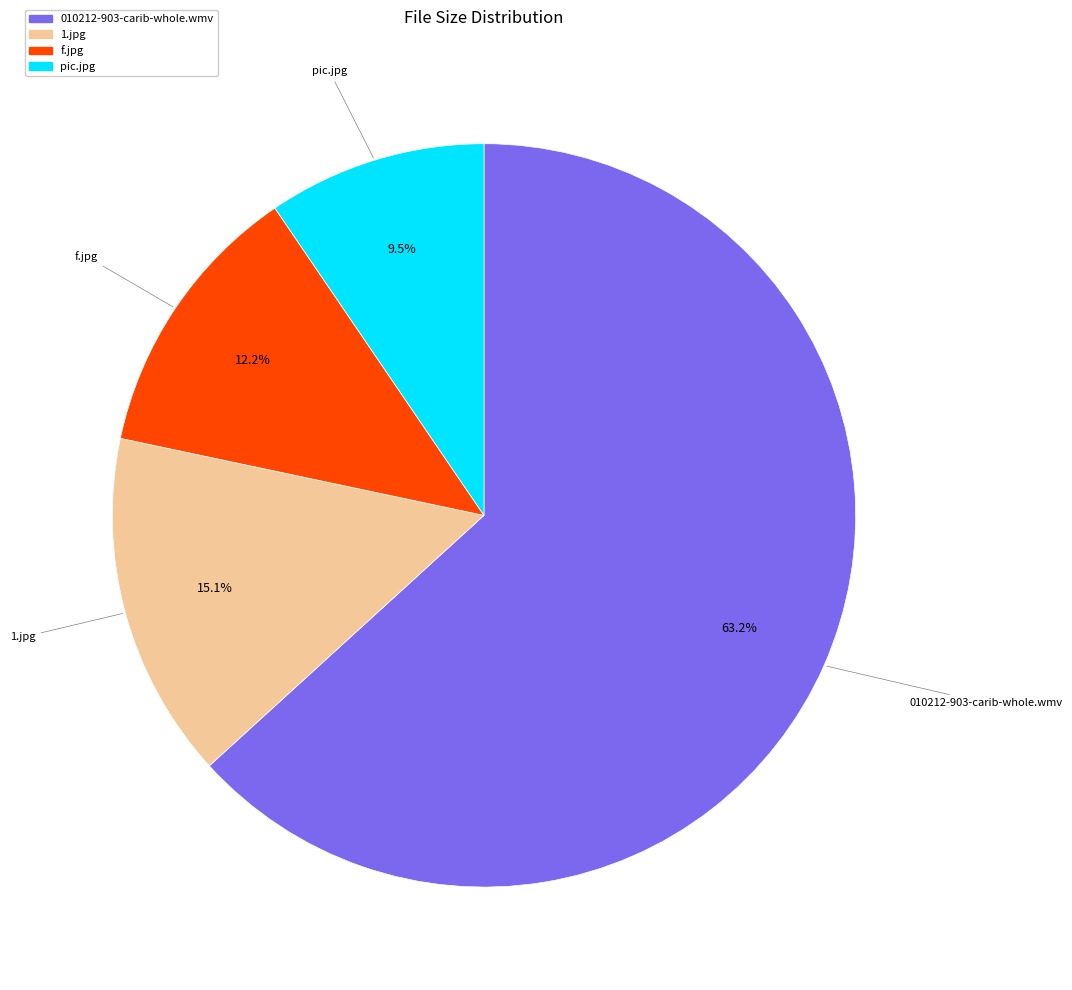

Approximately how many times larger is the value at 1.jpg compared to 010212-903-carib-whole.wmv?

0.2